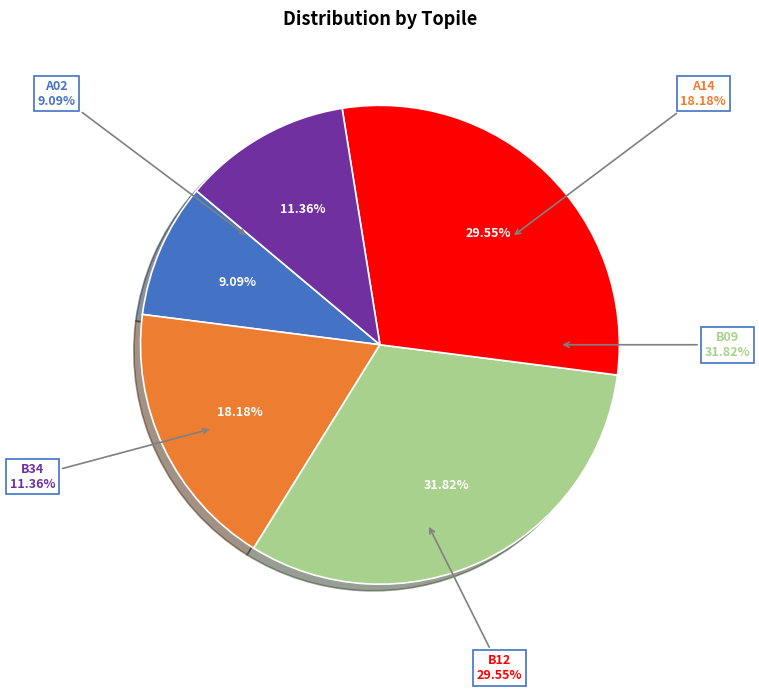

What is the change in value from B09 to B12?

-1